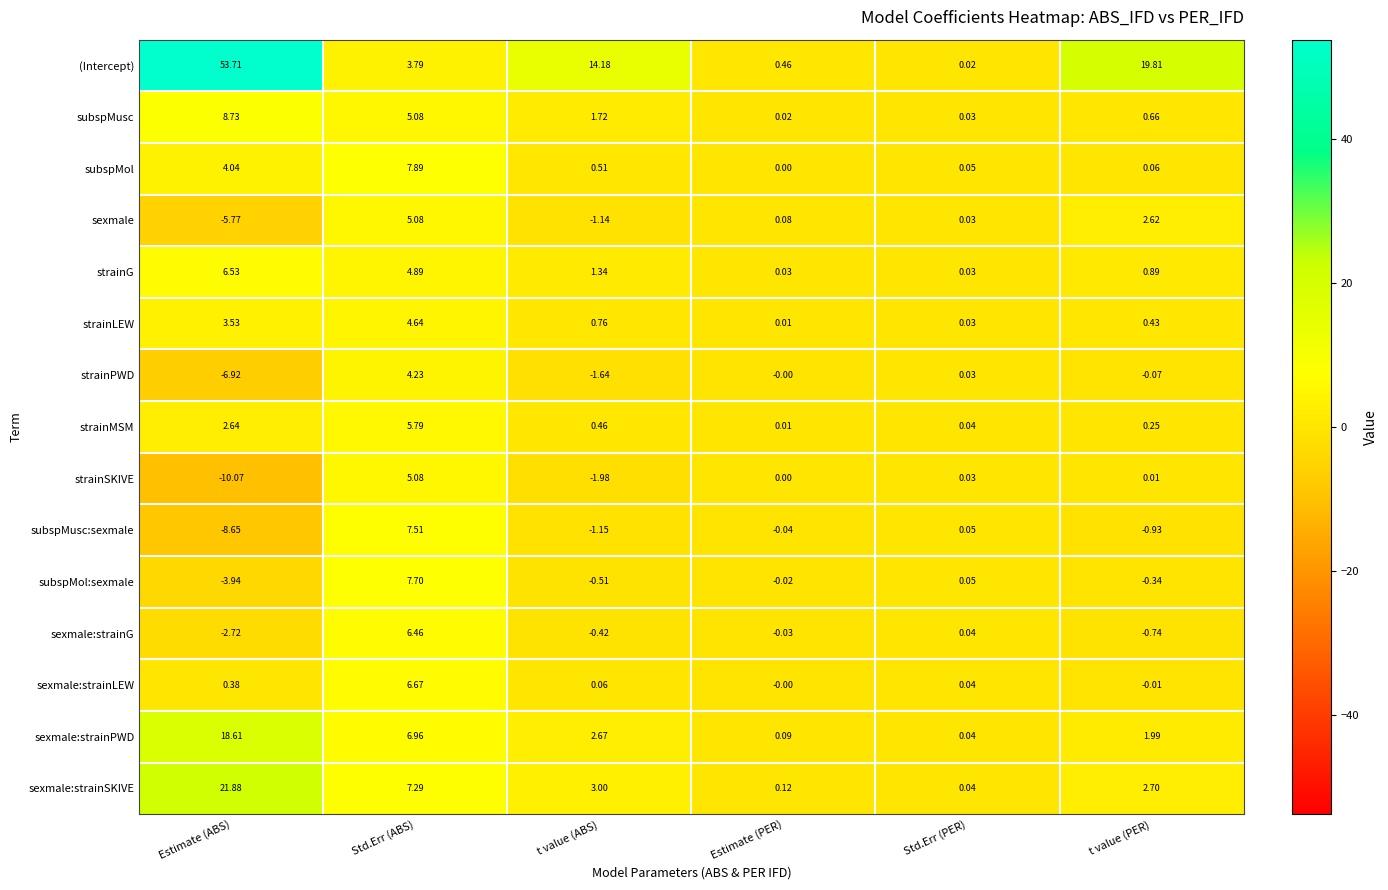

At which category is the sum across all series the highest?

Std.Err (ABS)